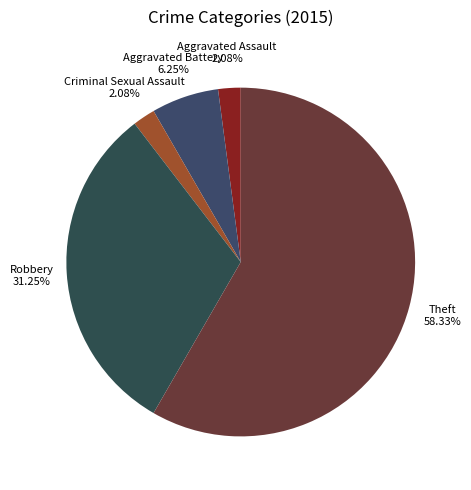

How many segments does this pie chart have?

5